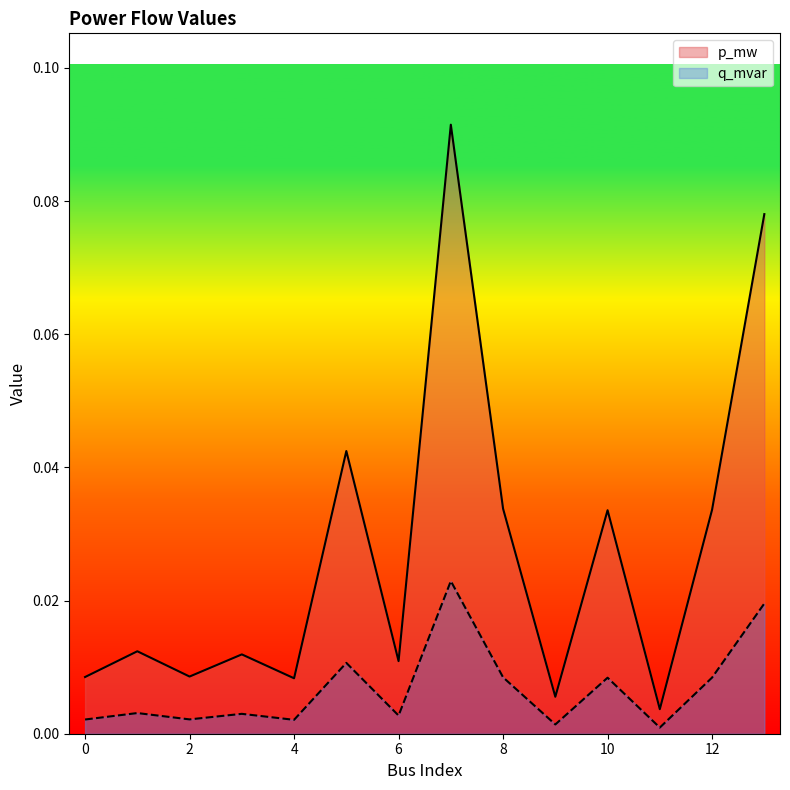

In q_mvar, how many points are higher than both neighbors (excluding endpoints)?

5